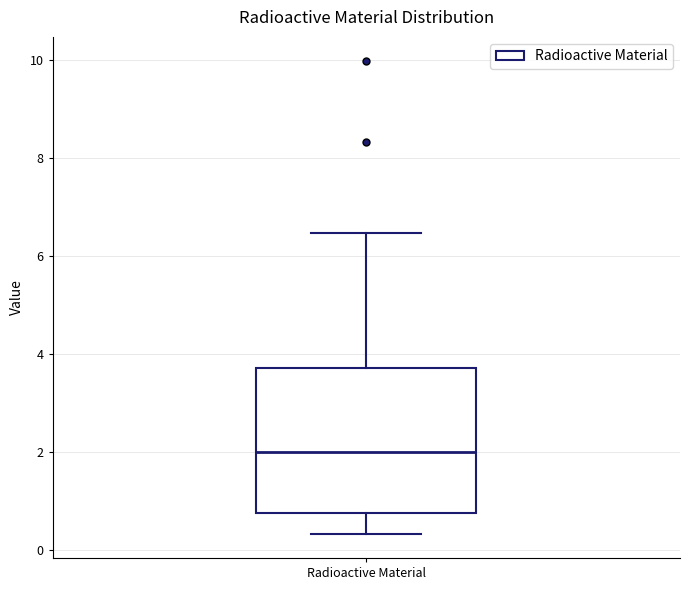

Transcribe this box plot: give where the median line is, the range the box spans, and where the two whiskers end, as read against the y-axis. The values are not printed on the chart, so give them approximately, as read against the axis.

median 2.0, box 0.8 to 3.8, whiskers 0.4 to 6.4